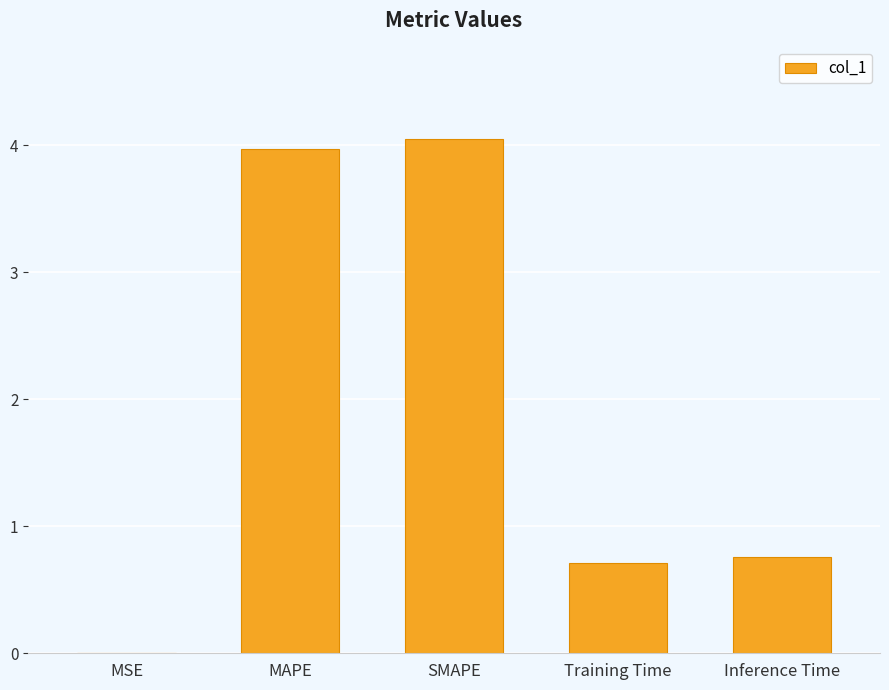

The value at Training Time is 1.0. True or false?

False